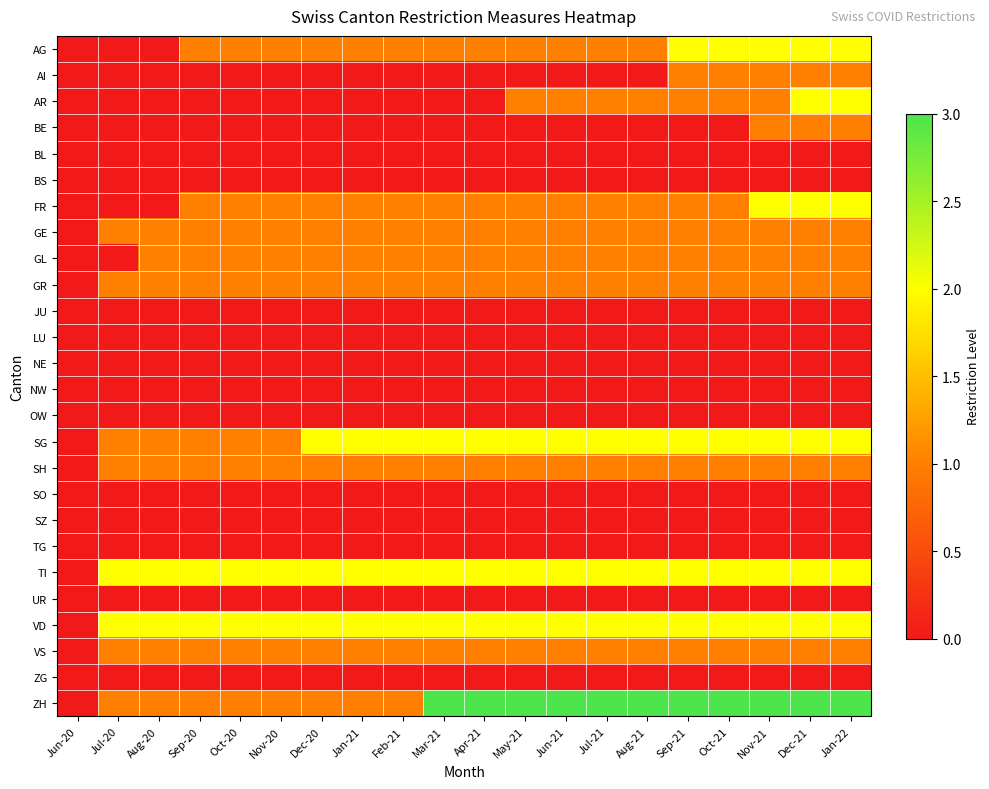

What is the difference between the highest and lowest values at Jul-20?

2